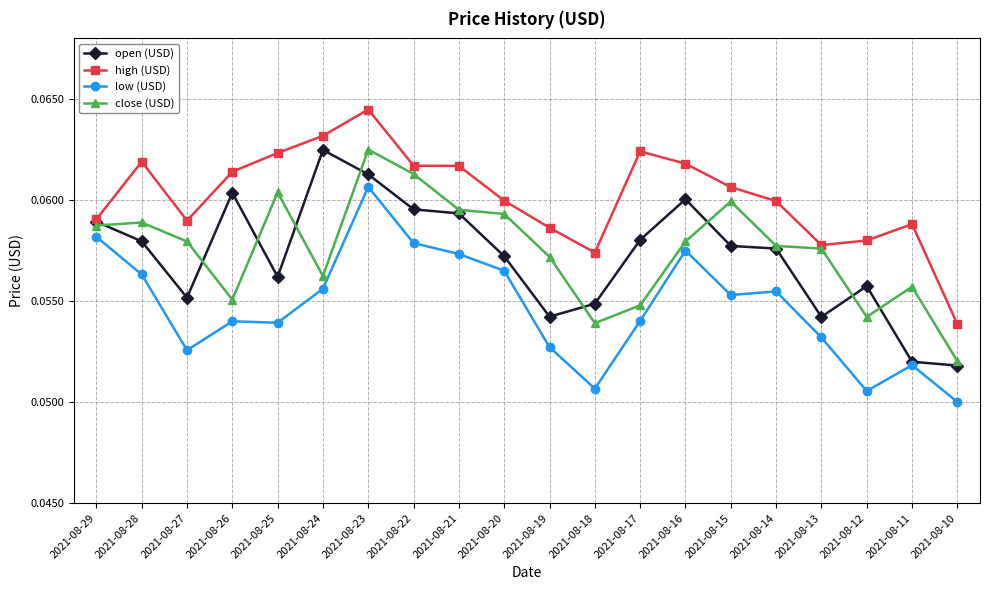

Where is the first local minimum for close (USD)?

2021-08-26